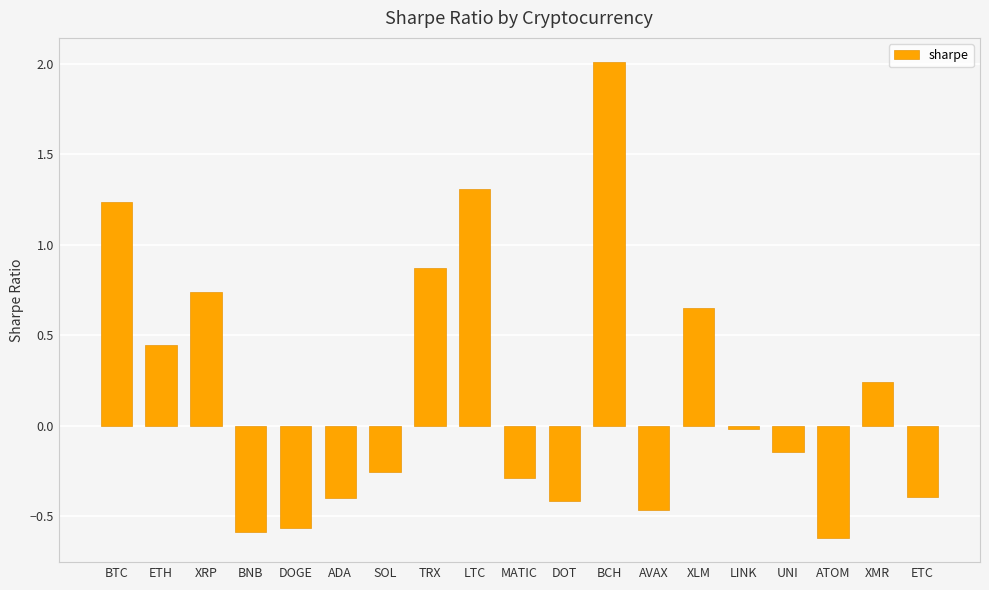

What is the label of the 10th bar from the left?

MATIC